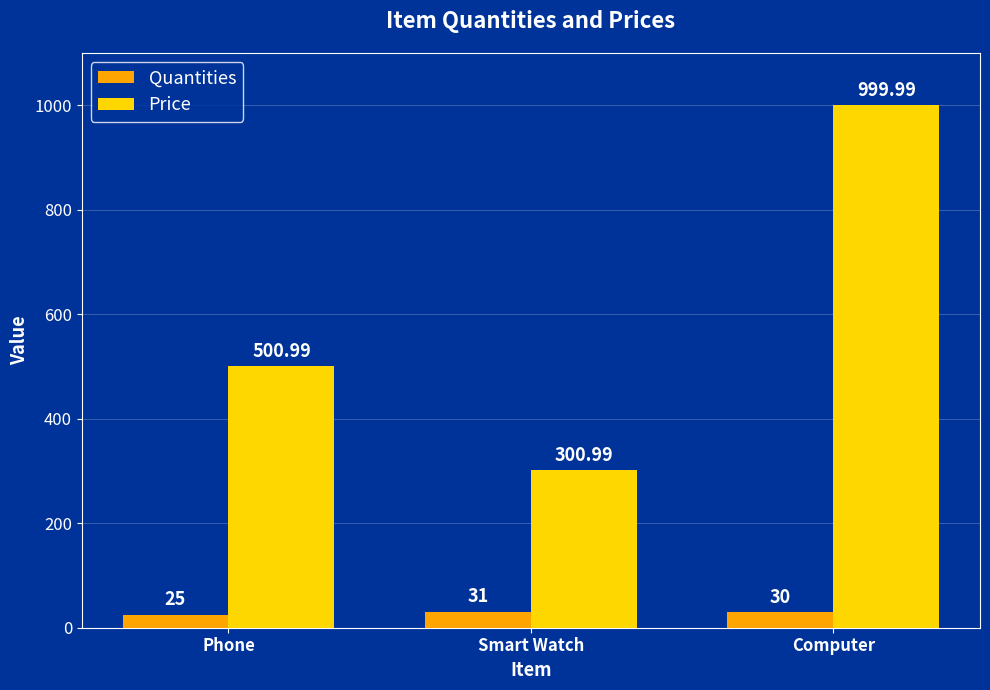

Which series has the widest spread of values?

Price